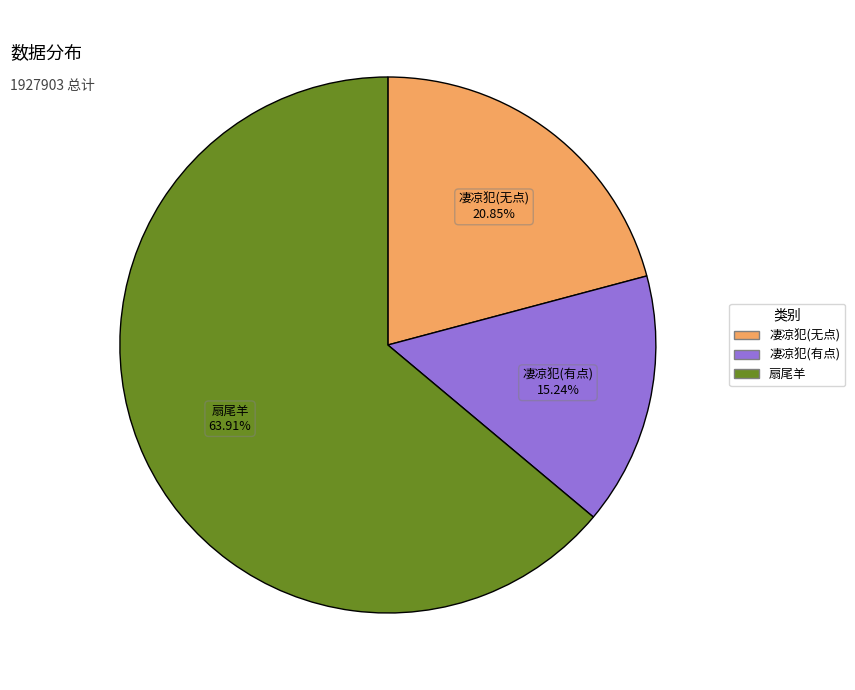

Does any single category account for the majority?

Yes